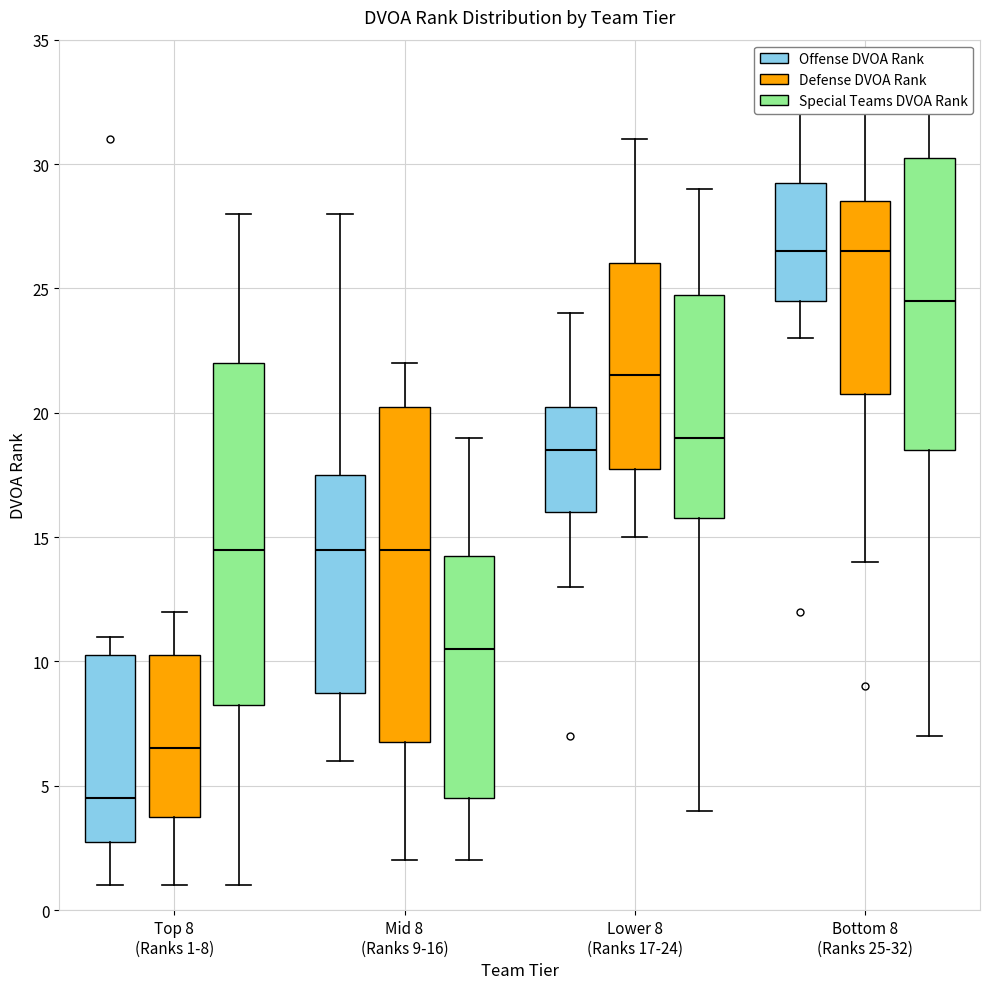

Reading left to right, transcribe this box plot: for each box, give where its median line is, the range the box spans, and where its two whiskers end, as read against the y-axis. The values are not printed on the chart, so give them approximately, as read against the axis.

Top 8 (Ranks 1-8) (Offense DVOA Rank): median 4.5, box 3.0 to 10.5, whiskers 1.0 to 11.0
Top 8 (Ranks 1-8) (Defense DVOA Rank): median 6.5, box 4.0 to 10.5, whiskers 1.0 to 12.0
Top 8 (Ranks 1-8) (Special Teams DVOA Rank): median 14.5, box 8.5 to 22.0, whiskers 1.0 to 28.0
Mid 8 (Ranks 9-16) (Offense DVOA Rank): median 14.5, box 9.0 to 17.5, whiskers 6.0 to 28.0
Mid 8 (Ranks 9-16) (Defense DVOA Rank): median 14.5, box 7.0 to 20.5, whiskers 2.0 to 22.0
Mid 8 (Ranks 9-16) (Special Teams DVOA Rank): median 10.5, box 4.5 to 14.5, whiskers 2.0 to 19.0
Lower 8 (Ranks 17-24) (Offense DVOA Rank): median 18.5, box 16.0 to 20.5, whiskers 13.0 to 24.0
Lower 8 (Ranks 17-24) (Defense DVOA Rank): median 21.5, box 18.0 to 26.0, whiskers 15.0 to 31.0
Lower 8 (Ranks 17-24) (Special Teams DVOA Rank): median 19.0, box 16.0 to 25.0, whiskers 4.0 to 29.0
Bottom 8 (Ranks 25-32) (Offense DVOA Rank): median 26.5, box 24.5 to 29.5, whiskers 23.0 to 32.0
Bottom 8 (Ranks 25-32) (Defense DVOA Rank): median 26.5, box 21.0 to 28.5, whiskers 14.0 to 32.0
Bottom 8 (Ranks 25-32) (Special Teams DVOA Rank): median 24.5, box 18.5 to 30.5, whiskers 7.0 to 32.0